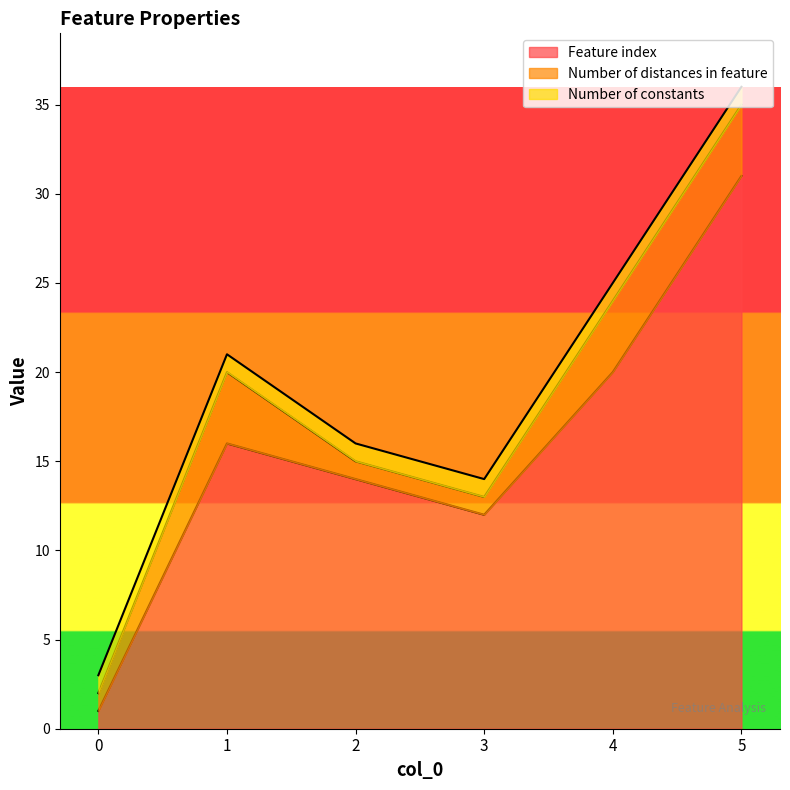

True or false: Number of distances in feature and Number of constants intersect in this chart.

False